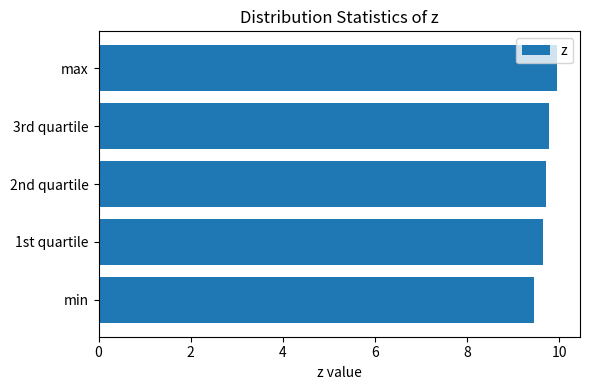

What is the ratio of the value at 2nd quartile to the value at 3rd quartile?

1.0